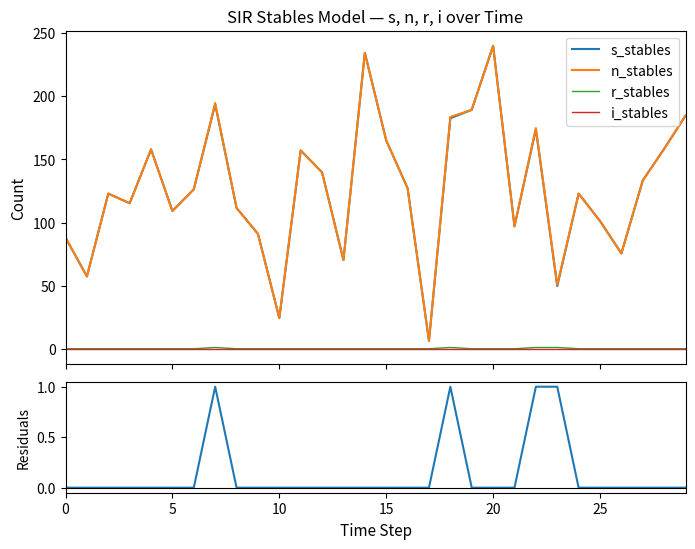

At which category is the sum across all series the highest?

20